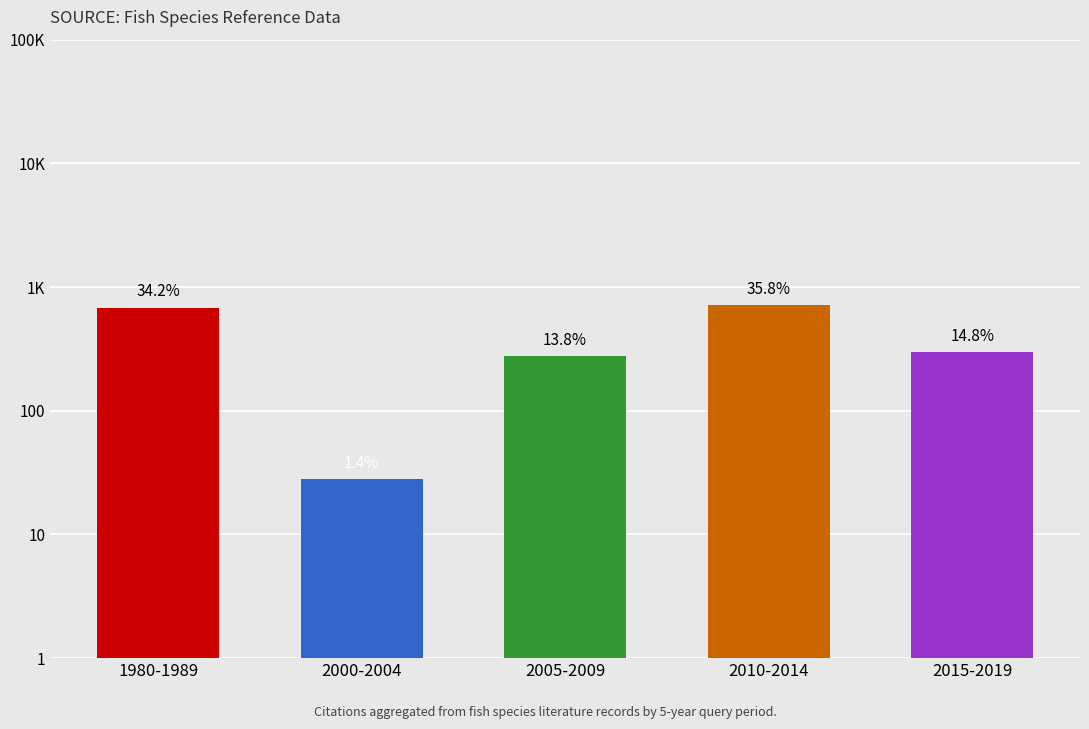

What is the label of the 5th bar from the right?

1980-1989